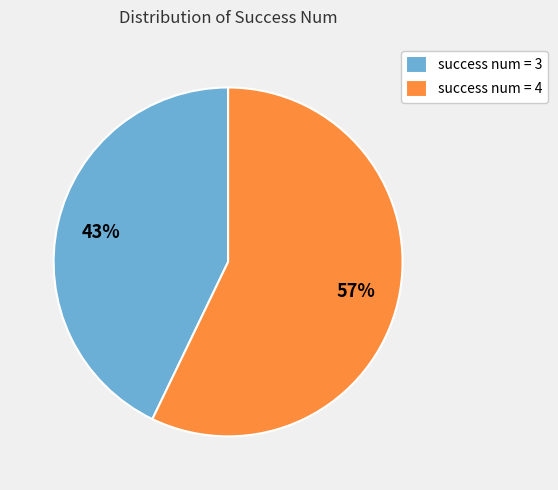

Rank the categories by value from highest to lowest.

success num = 4, success num = 3